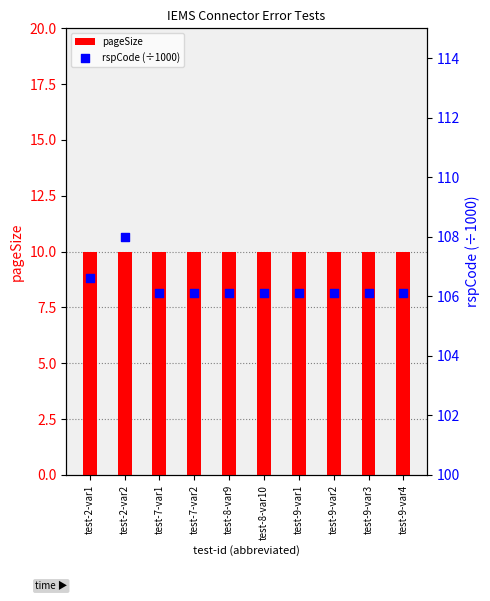

What are all the series names shown in the legend?

pageSize, rspCode (÷1000)